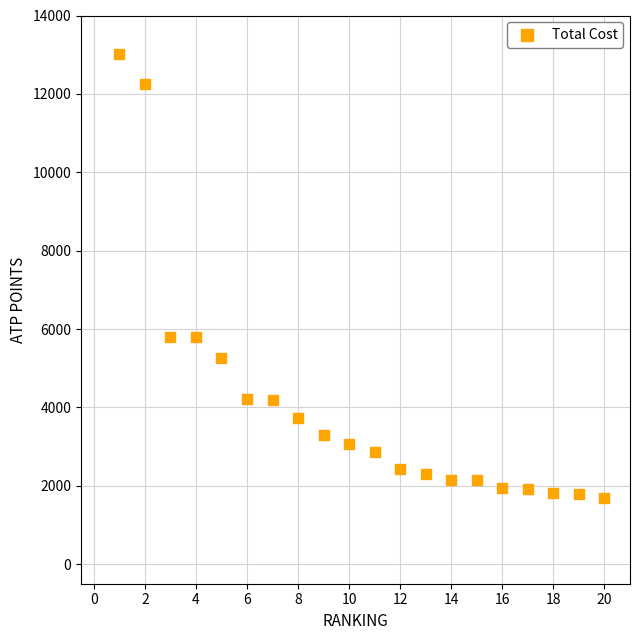

What is the range of X values (max minus min)?

19